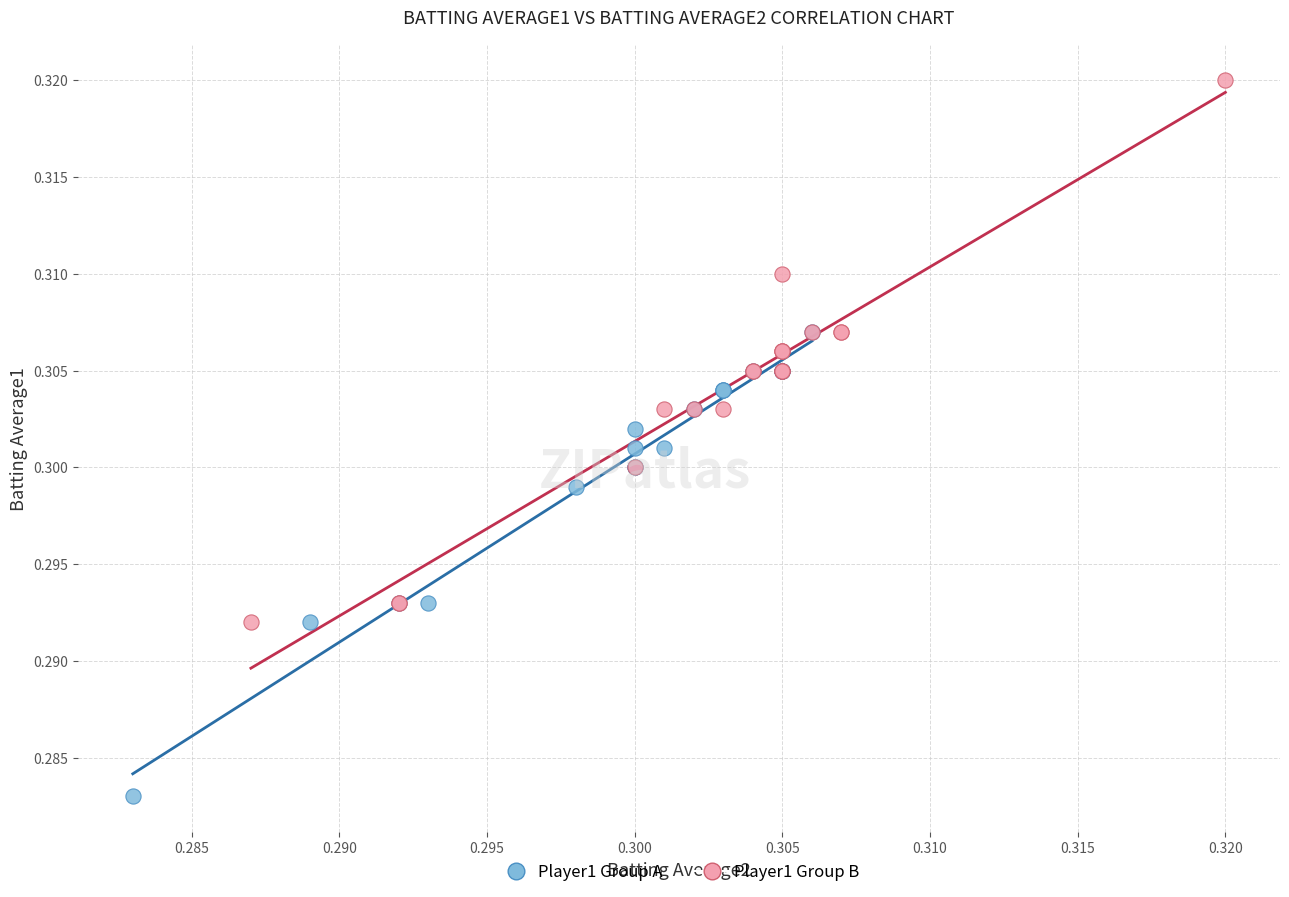

Which series has the largest Y range (max minus min)?

Player1 Group B